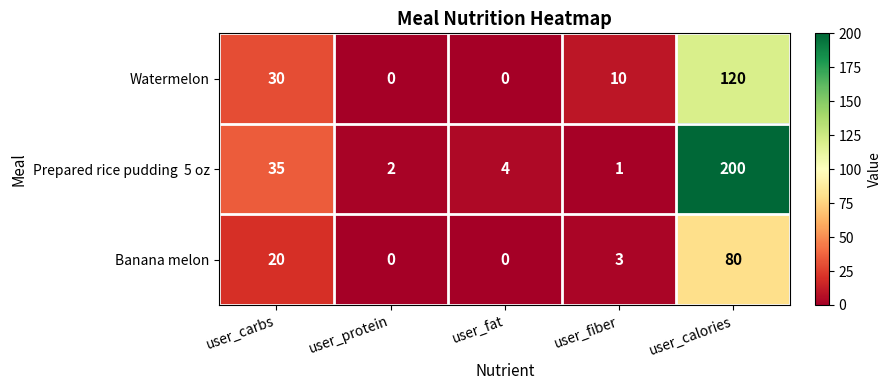

What is the total value across all series at user_carbs?

85